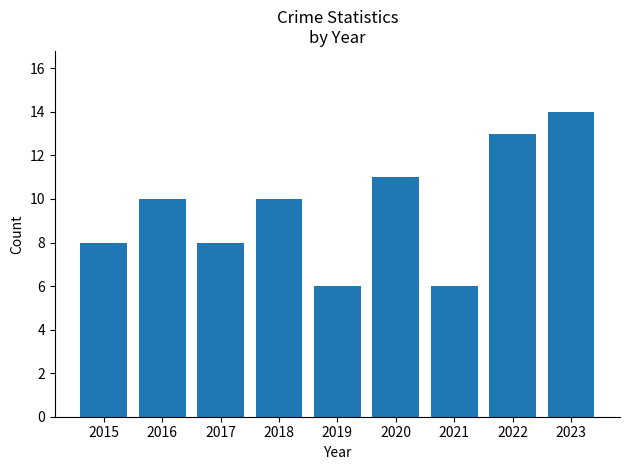

Reading right to left, what are all the values shown in this chart?

2023=14	2022=13	2021=6	2020=11	2019=6	2018=10	2017=8	2016=10	2015=8